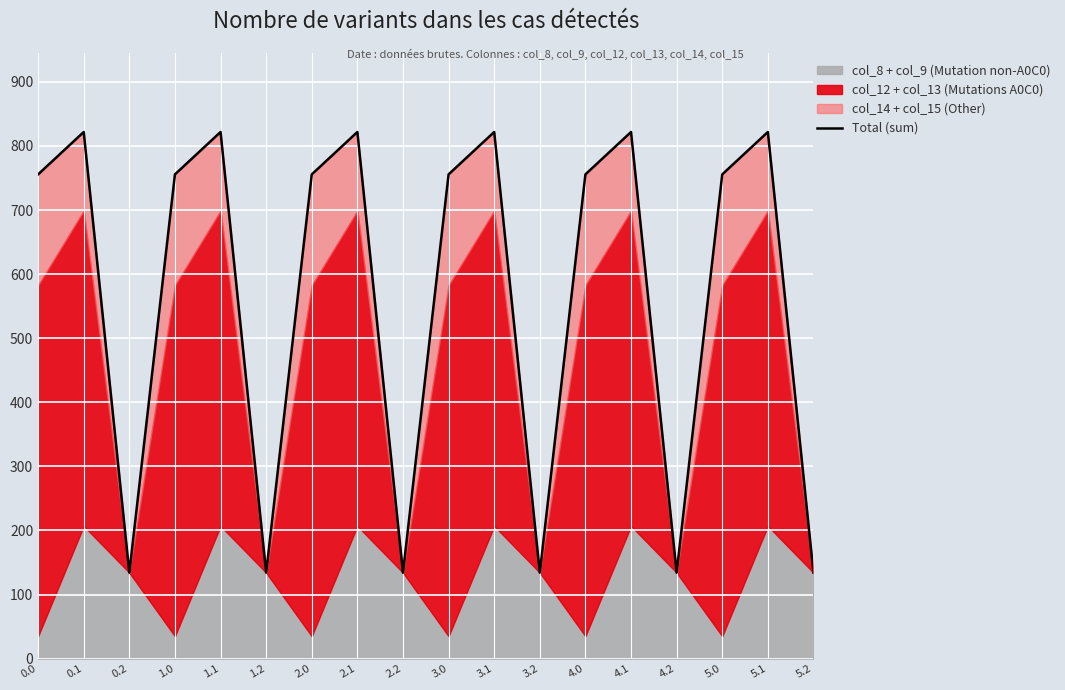

Reading left to right, what are all the values shown in this chart?

0.0=755.7	0.1=821.8	0.2=134.2	1.0=755.7	1.1=821.8	1.2=134.2	2.0=755.7	2.1=821.8	2.2=134.2	3.0=755.7	3.1=821.8	3.2=134.2	4.0=755.7	4.1=821.8	4.2=134.2	5.0=755.7	5.1=821.8	5.2=134.2